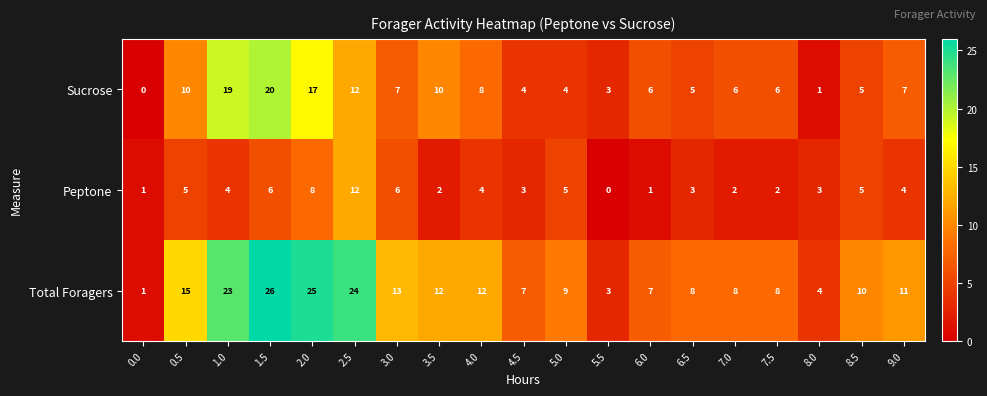

What is the difference between the second highest and second lowest values in the Peptone series?

7